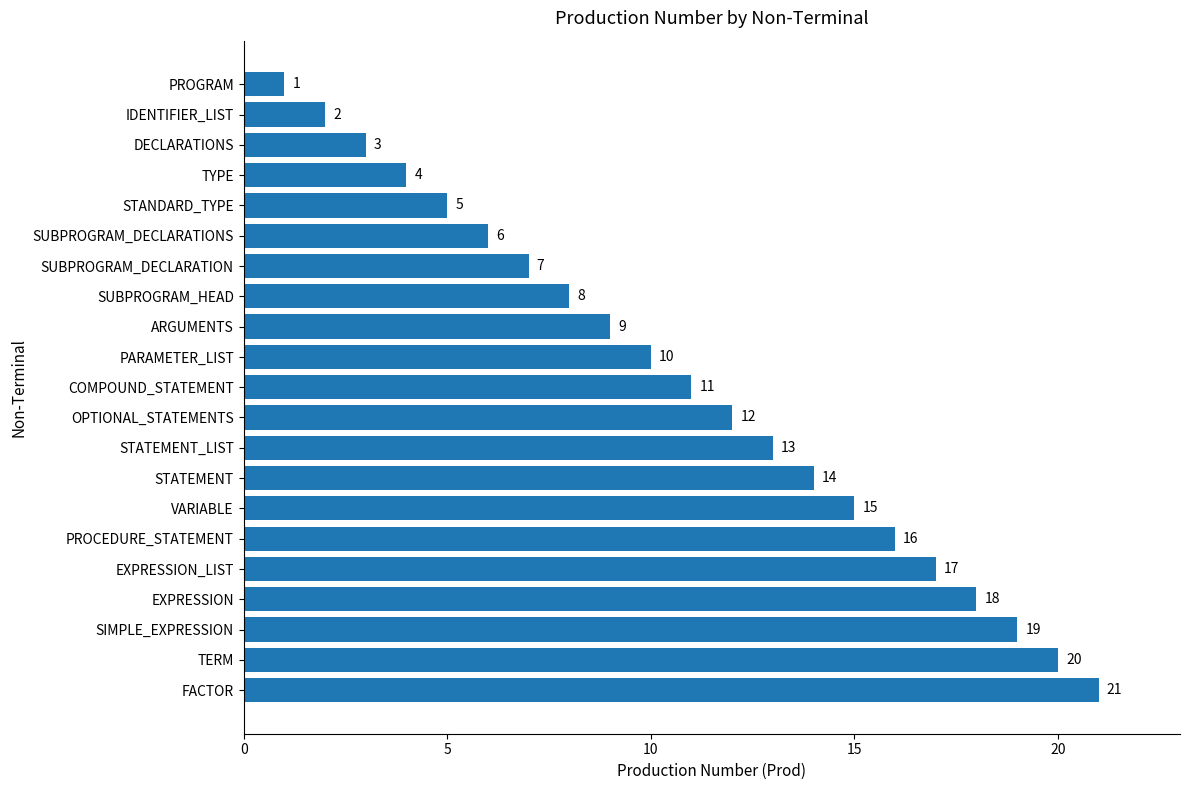

What is the sum of all values?

231